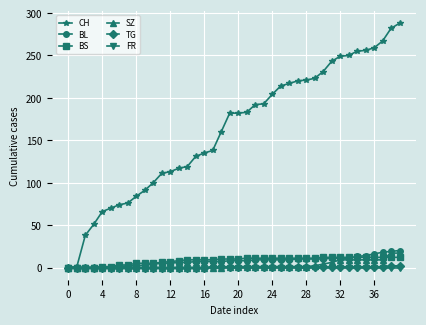

What is the greatest value displayed?

288